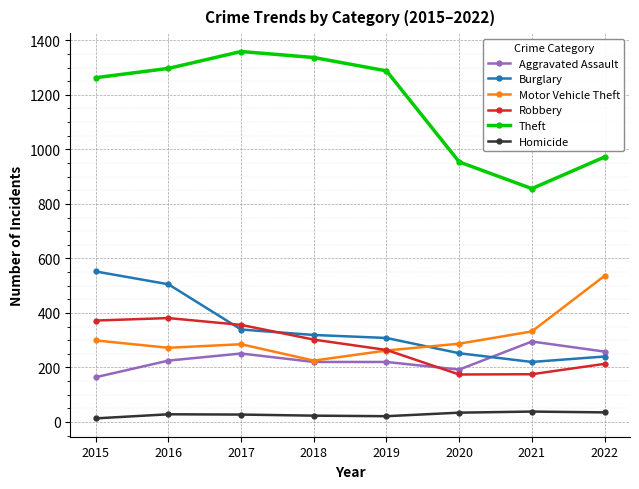

Does the chart display data point markers on the line(s)?

Yes